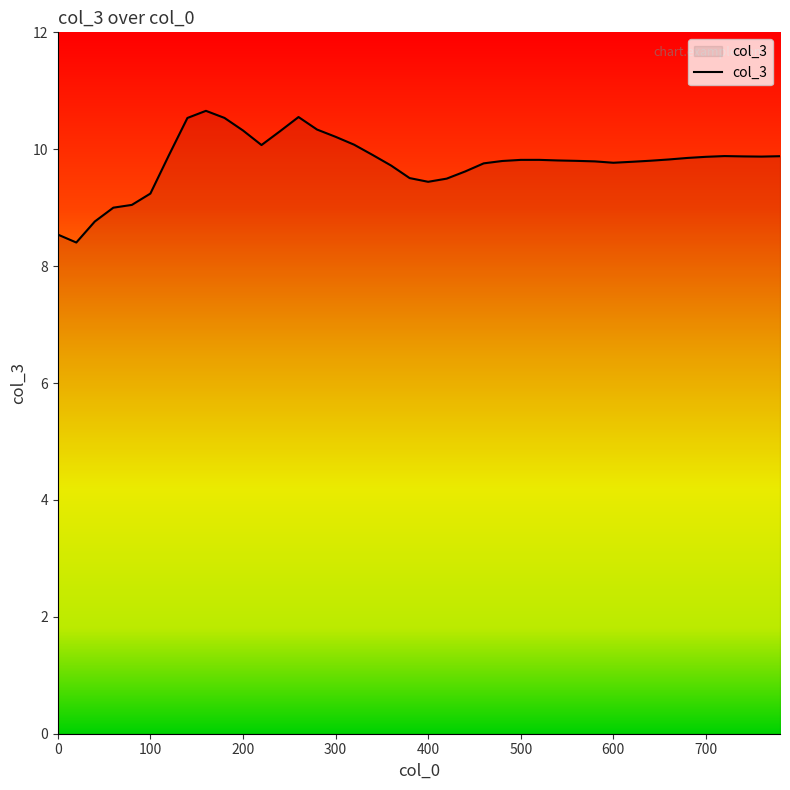

What is the minimum value shown in the chart?

8.4